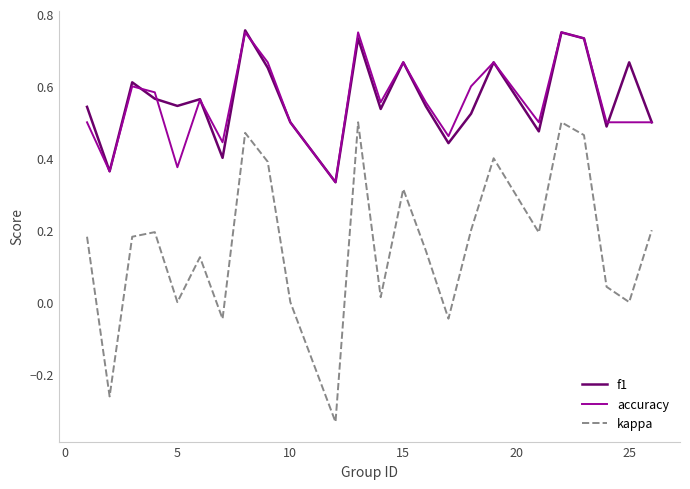

True or false: f1 and kappa intersect in this chart.

False